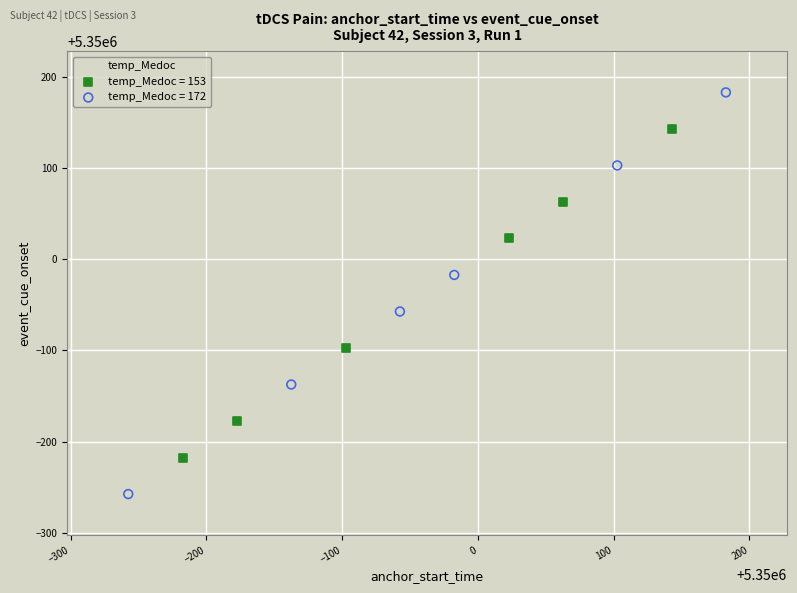

Which series reaches the minimum Y coordinate?

temp_Medoc = 172